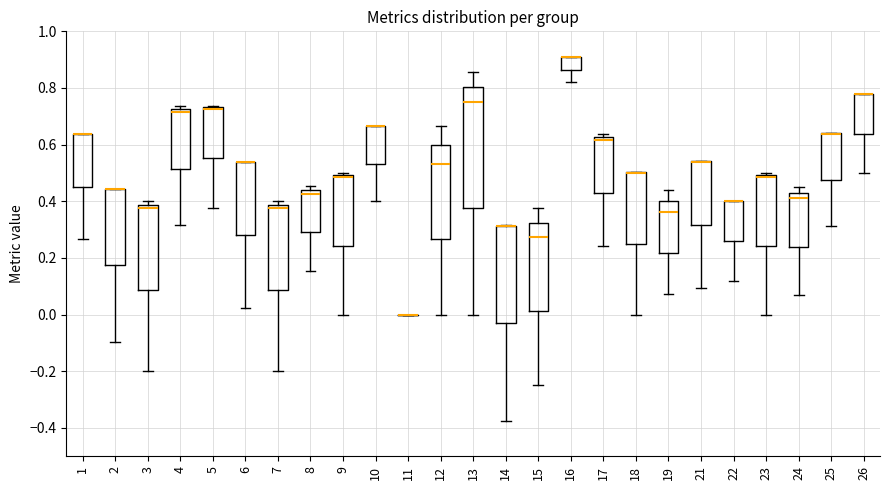

Reading left to right, transcribe this box plot: for each box, give where its median line is, the range the box spans, and where its two whiskers end, as read against the y-axis. The values are not printed on the chart, so give them approximately, as read against the axis.

1: median 0.64 (drawn on the box's upper edge), box 0.46 to 0.64, whiskers 0.26 to 0.64
2: median 0.44 (drawn on the box's upper edge), box 0.18 to 0.44, whiskers -0.10 to 0.44
3: median 0.38 (just below the box's upper edge), box 0.08 to 0.38, whiskers -0.20 to 0.40
4: median 0.72 (just below the box's upper edge), box 0.52 to 0.72, whiskers 0.32 to 0.74
5: median 0.72 (drawn on the box's upper edge), box 0.56 to 0.74, whiskers 0.38 to 0.74
6: median 0.54 (drawn on the box's upper edge), box 0.28 to 0.54, whiskers 0.02 to 0.54
7: median 0.38 (just below the box's upper edge), box 0.08 to 0.38, whiskers -0.20 to 0.40
8: median 0.42, box 0.30 to 0.44, whiskers 0.16 to 0.46
9: median 0.48, box 0.24 to 0.50, whiskers 0.00 to 0.50 (just above the box's upper edge)
10: median 0.66 (drawn on the box's upper edge), box 0.54 to 0.66, whiskers 0.40 to 0.66
11: box collapsed to a line at 0.00, whiskers 0.00 to 0.00
12: median 0.54, box 0.26 to 0.60, whiskers 0.00 to 0.66
13: median 0.76, box 0.38 to 0.80, whiskers 0.00 to 0.86
14: median 0.32 (drawn on the box's upper edge), box -0.04 to 0.32, whiskers -0.38 to 0.32
15: median 0.28, box 0.02 to 0.32, whiskers -0.24 to 0.38
16: median 0.90 (drawn on the box's upper edge), box 0.86 to 0.90, whiskers 0.82 to 0.90
17: median 0.62 (just below the box's upper edge), box 0.42 to 0.62, whiskers 0.24 to 0.64
18: median 0.50 (drawn on the box's upper edge), box 0.26 to 0.50, whiskers 0.00 to 0.50
19: median 0.36, box 0.22 to 0.40, whiskers 0.08 to 0.44
21: median 0.54 (drawn on the box's upper edge), box 0.32 to 0.54, whiskers 0.10 to 0.54
22: median 0.40 (drawn on the box's upper edge), box 0.26 to 0.40, whiskers 0.12 to 0.40
23: median 0.48, box 0.24 to 0.50, whiskers 0.00 to 0.50 (just above the box's upper edge)
24: median 0.42, box 0.24 to 0.44, whiskers 0.06 to 0.46
25: median 0.64 (drawn on the box's upper edge), box 0.48 to 0.64, whiskers 0.32 to 0.64
26: median 0.78 (drawn on the box's upper edge), box 0.64 to 0.78, whiskers 0.50 to 0.78